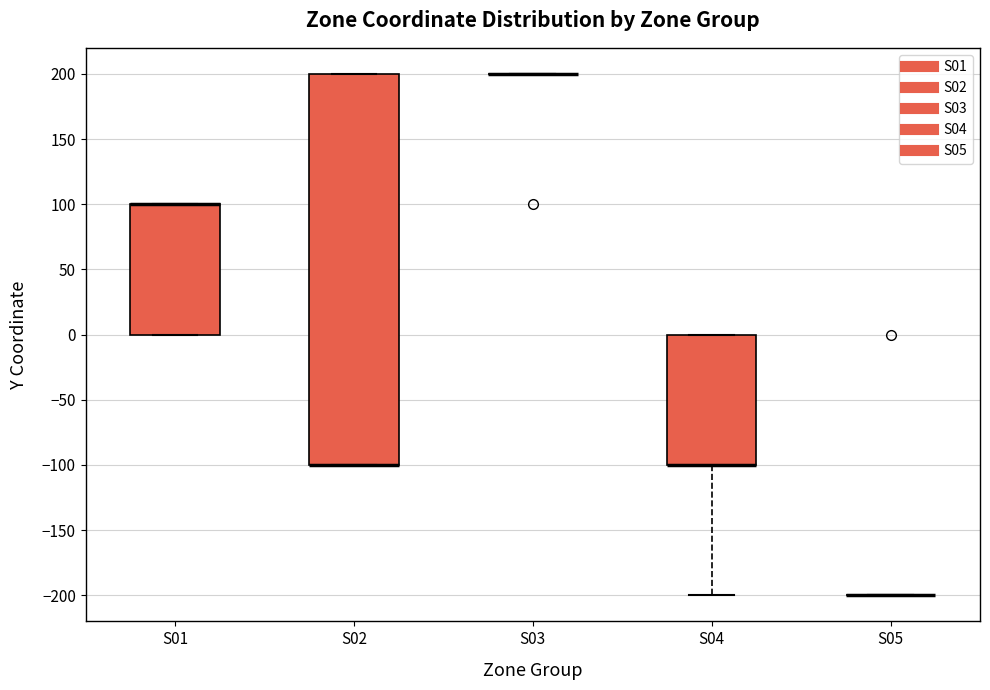

Reading left to right, read every box against the y-axis: the position of its median line, the range the box covers, and the ends of its whiskers. The values are not printed on the chart, so give them approximately, as read against the axis.

S01: median 100 (drawn on the box's upper edge), box 0 to 100, whiskers 0 to 100
S02: median -100 (drawn on the box's lower edge), box -100 to 200, whiskers -100 to 200
S03: box collapsed to a line at 200, whiskers 200 to 200
S04: median -100 (drawn on the box's lower edge), box -100 to 0, whiskers -200 to 0
S05: box collapsed to a line at -200, whiskers -200 to -200